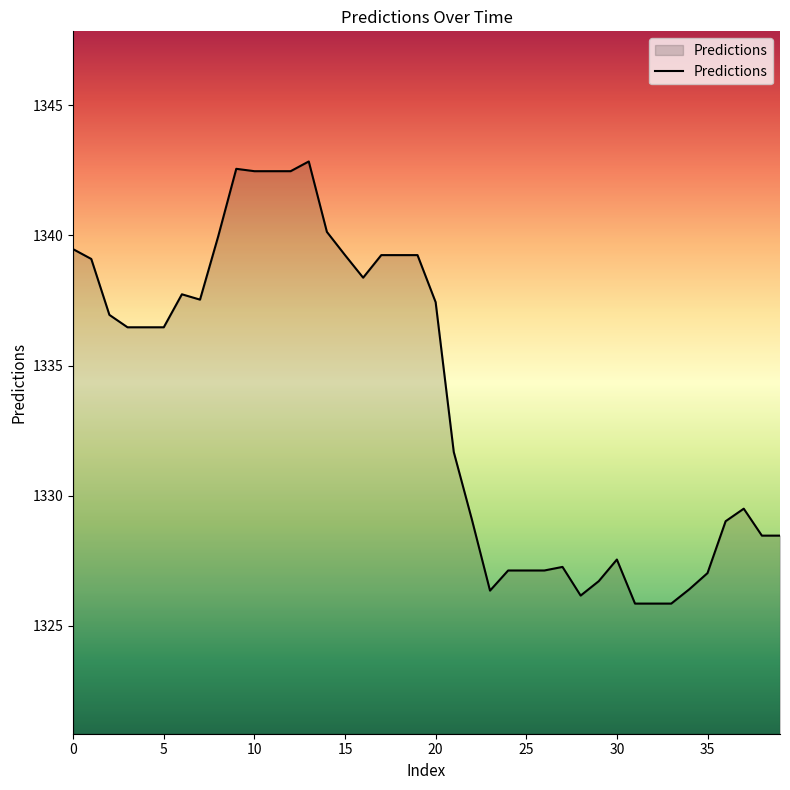

What is the difference between the maximum and second lowest values?

17.0